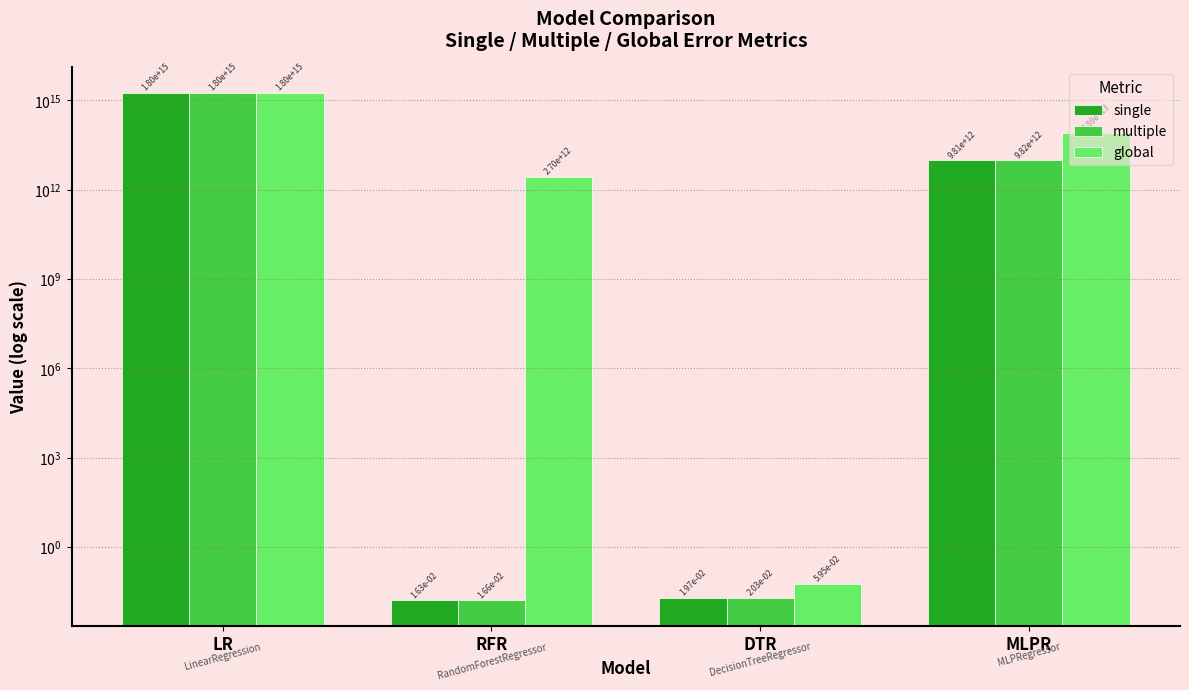

Reading left to right, what are all the values shown in this chart?

single: 1802482372333881.0	0.0	0.0	9812119808140.6
multiple: 1802482372333881.0	0.0	0.0	9822558771007.2
global: 1802482372333879.0	2699500889566.9	0.1	78938700645022.8